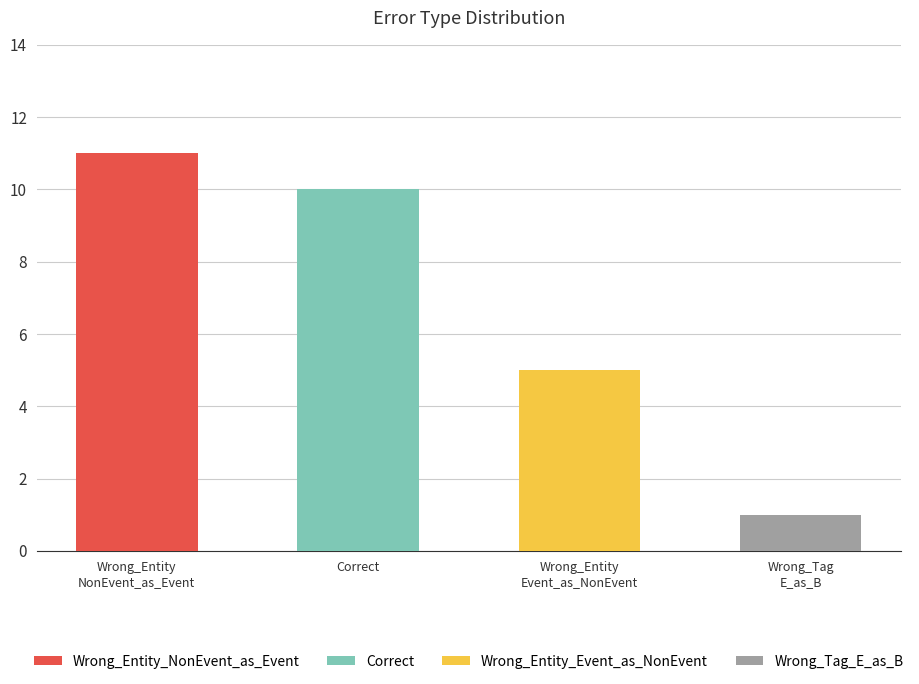

What is the change in value from Correct to Wrong_Tag_E_as_B?

-9